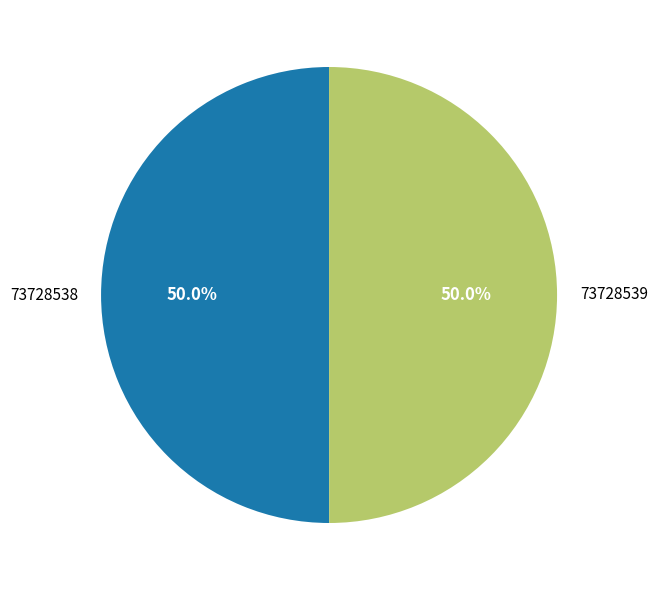

How many segments does this pie chart have?

2